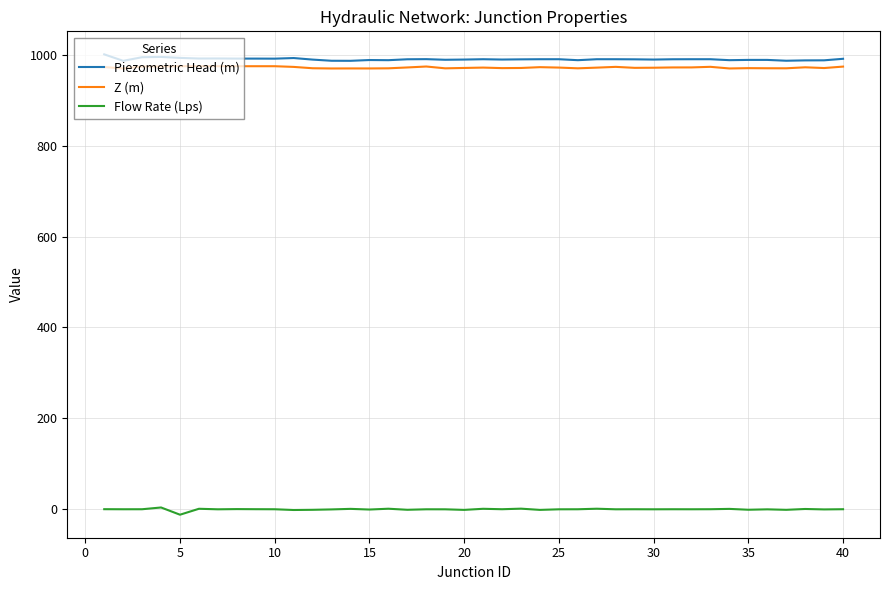

True or false: Flow Rate (Lps) and Piezometric Head (m) cross at least once.

False